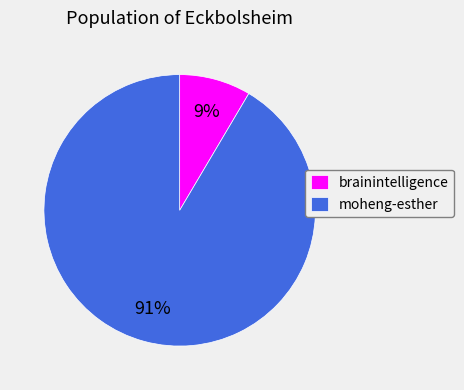

To the nearest percent, what is the average slice percentage?

50%